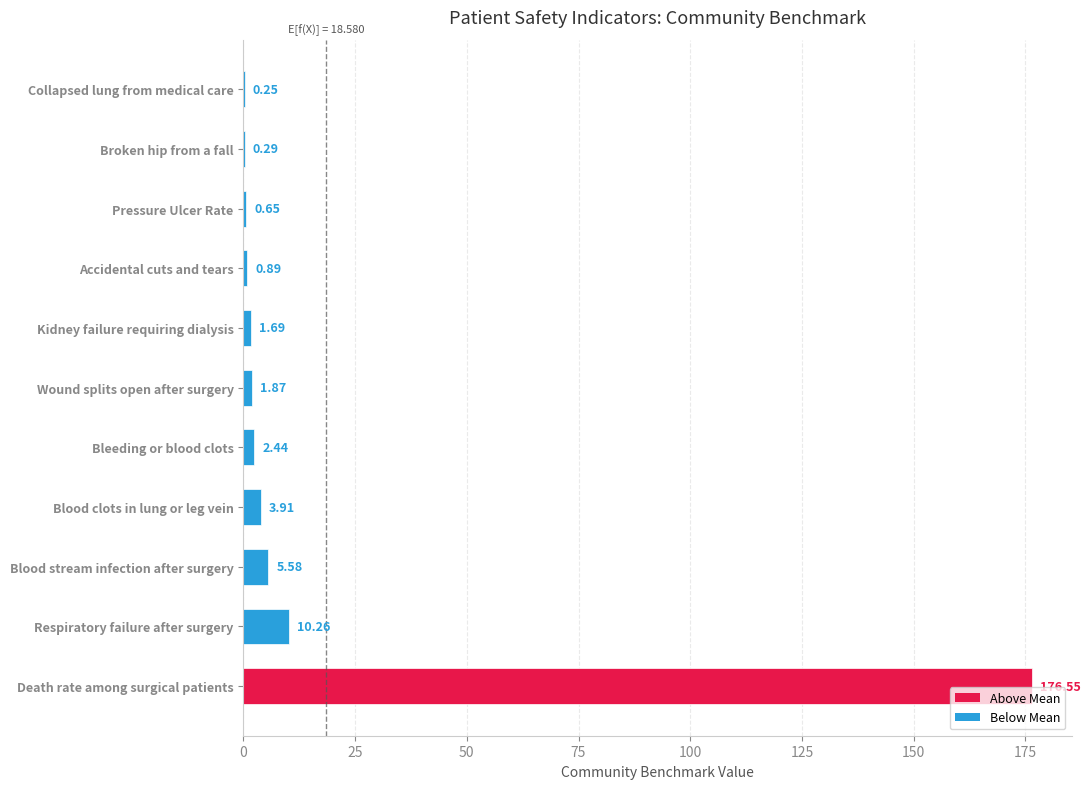

Are the bars horizontal?

Yes